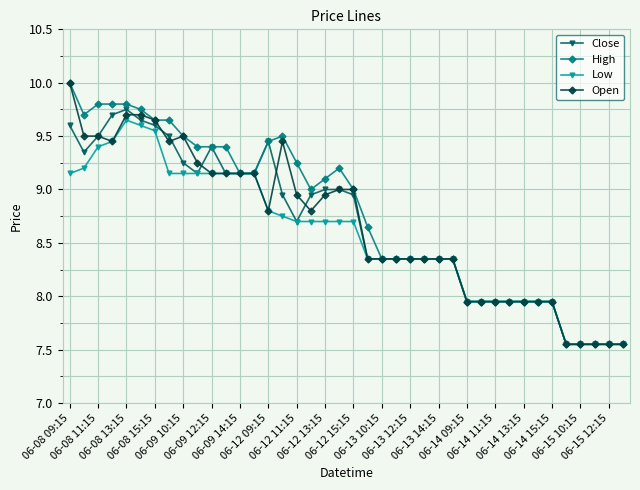

At how many categories does at least one series exceed 7?

40